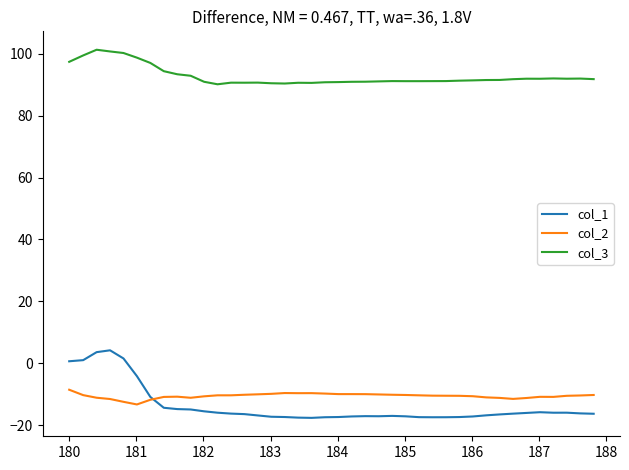

What is the average value of the col_2 series?

-10.6